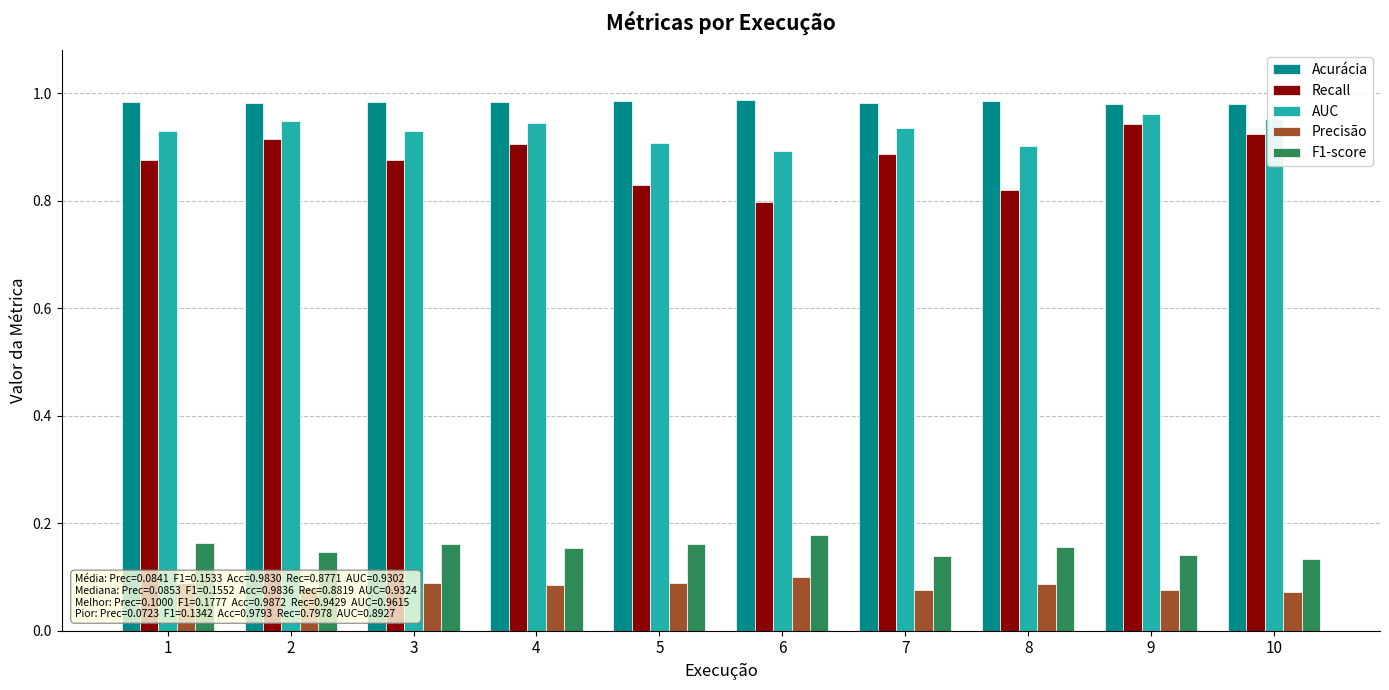

How many bars are there in total?

50